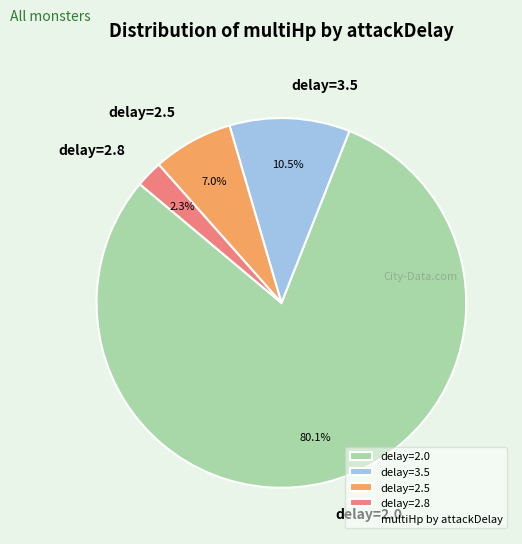

How many segments does this pie chart have?

4